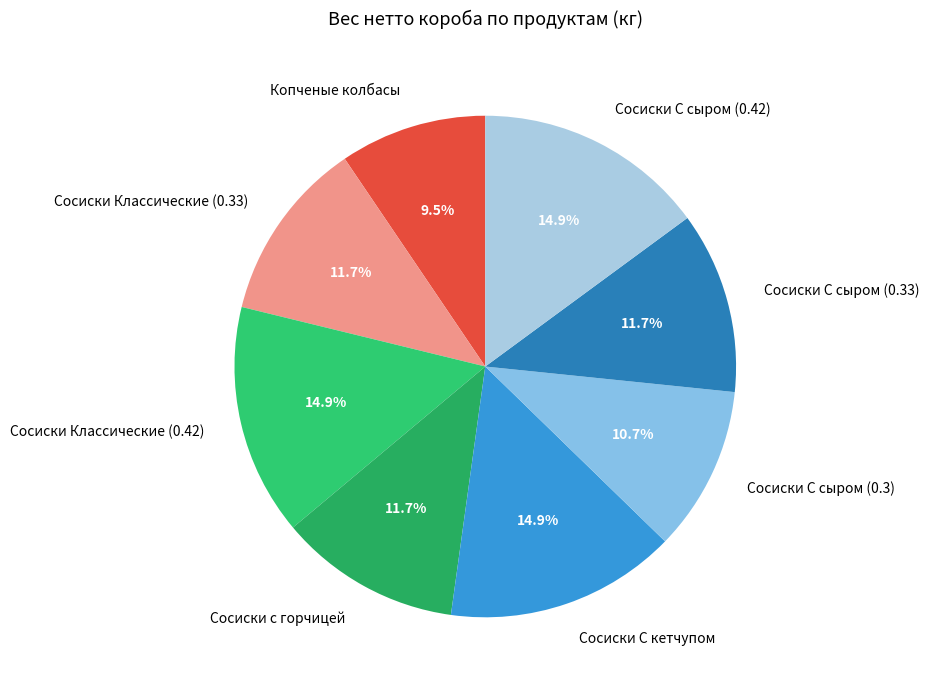

Is the sum of Сосиски С сыром (0.42) and Сосиски С сыром (0.33) greater than half?

No